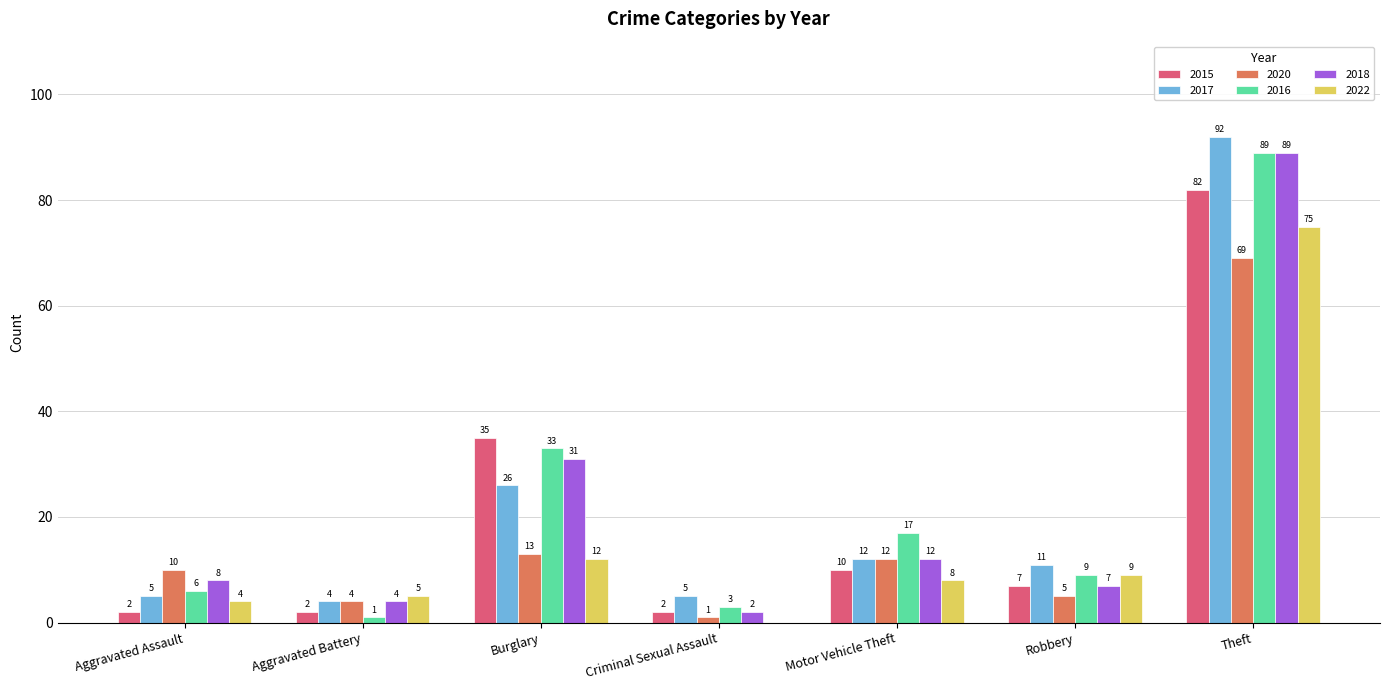

At which category is the sum across all series the highest?

Theft